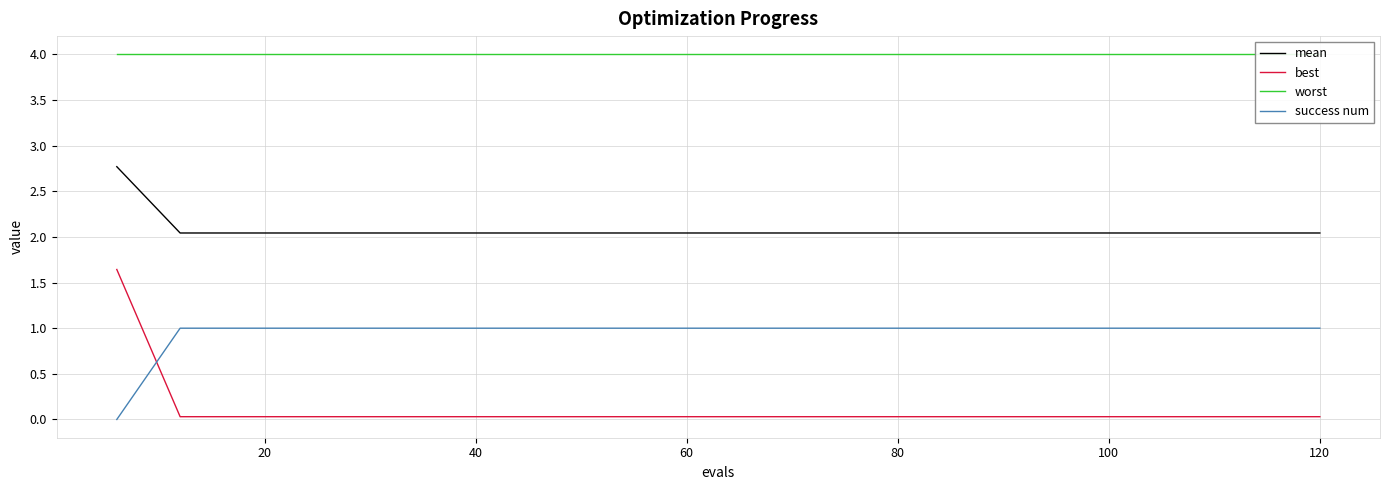

Does the chart have visible grid lines?

Yes